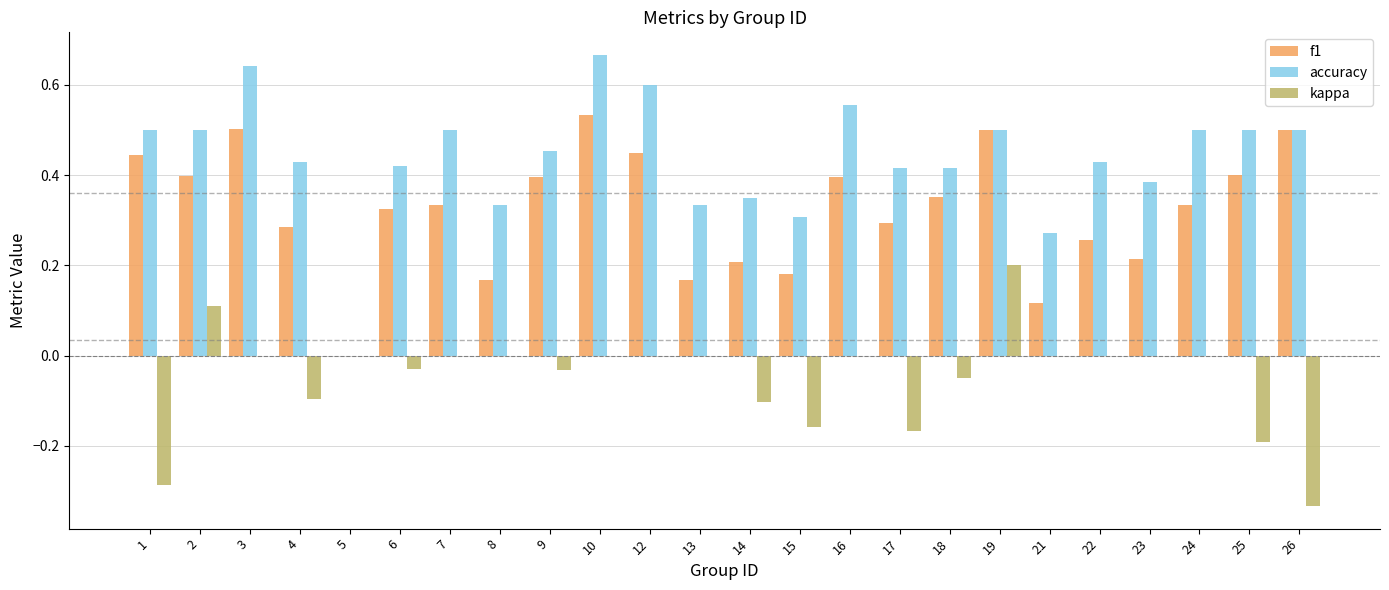

Between 1 and 15, which series saw the biggest shift?

f1